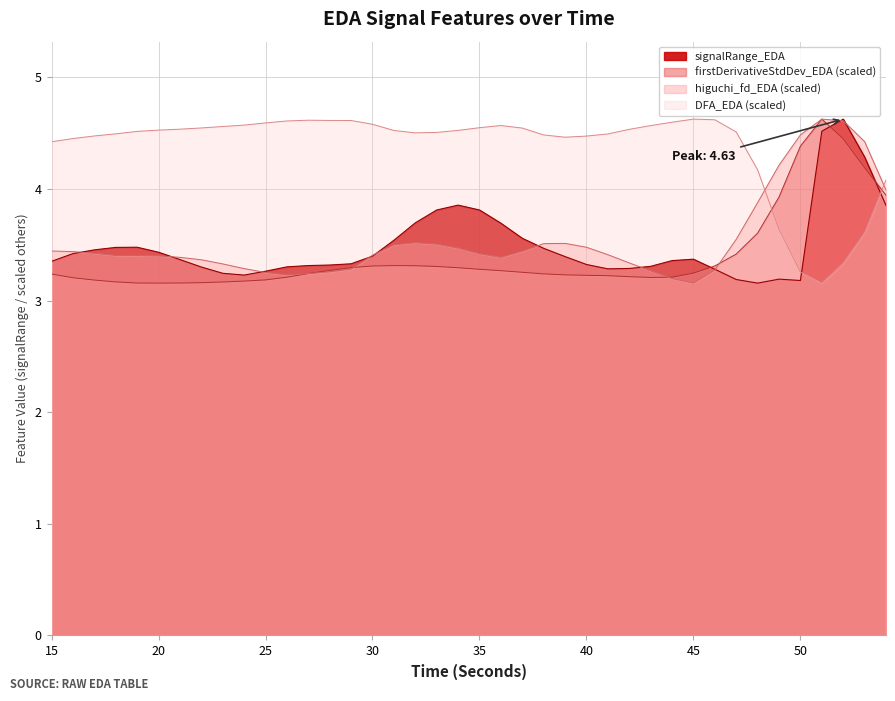

What is the average value of the higuchi_fd_EDA series?

3.5